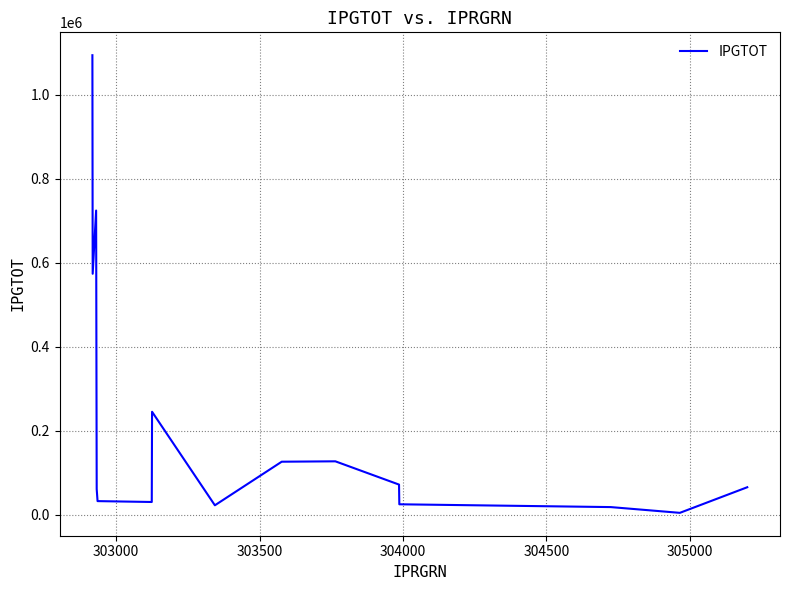

What is the difference between the maximum and minimum values?

1089524.7